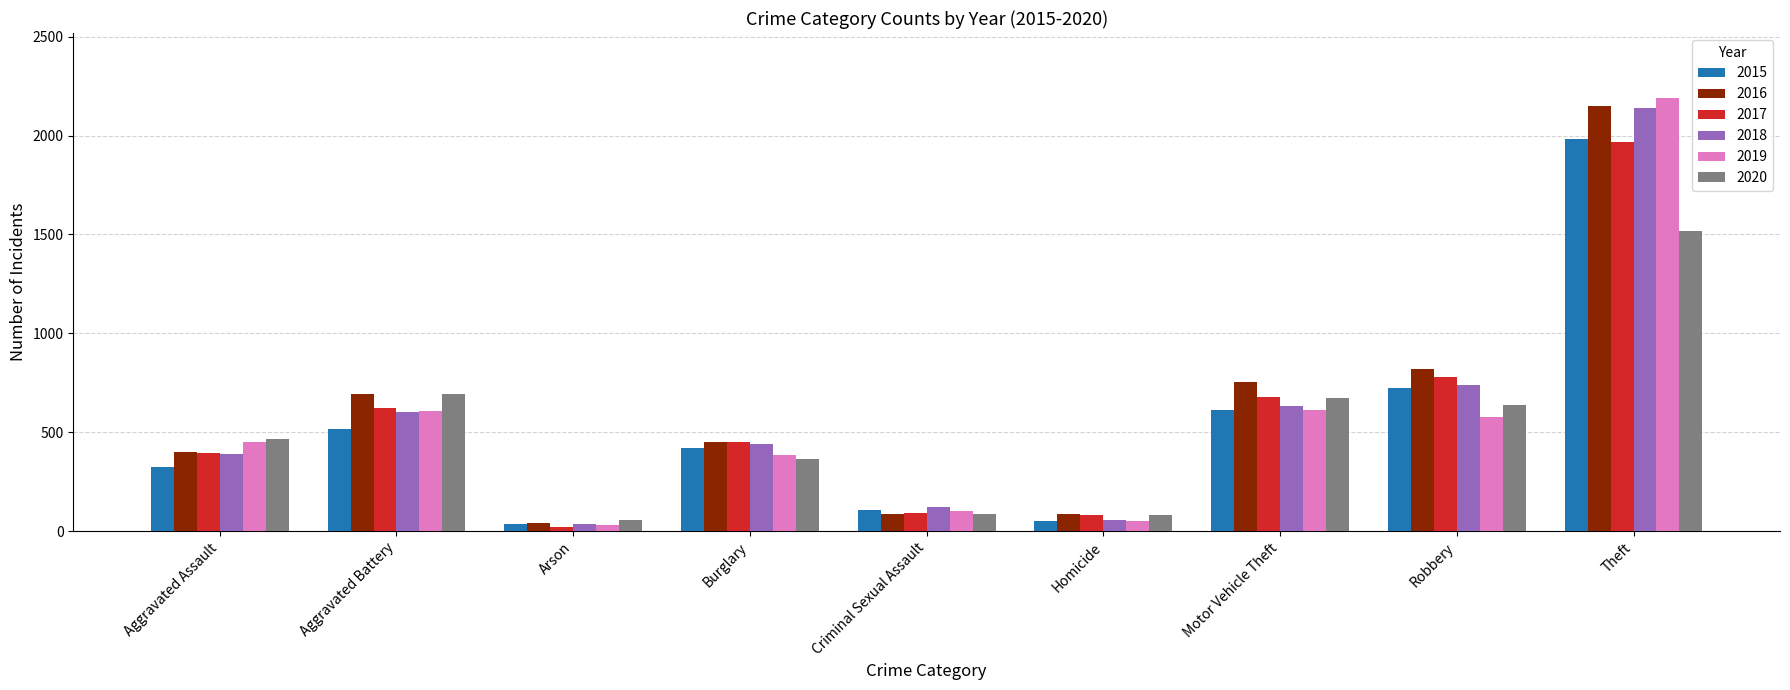

At how many categories does at least one series exceed 570?

4